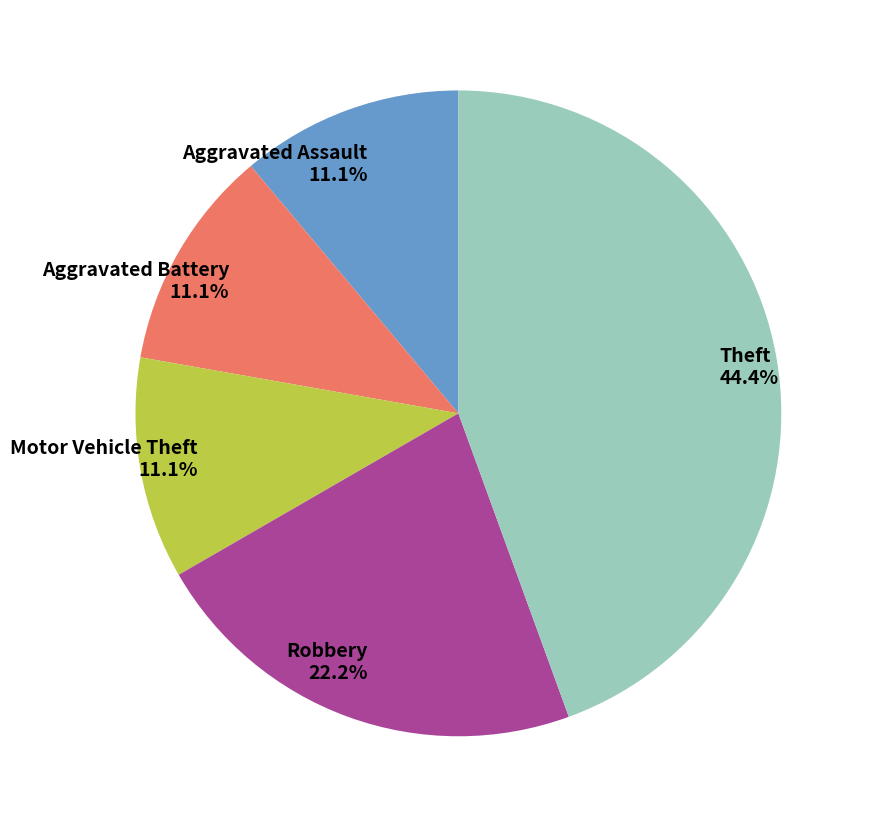

Does any single category account for the majority?

No